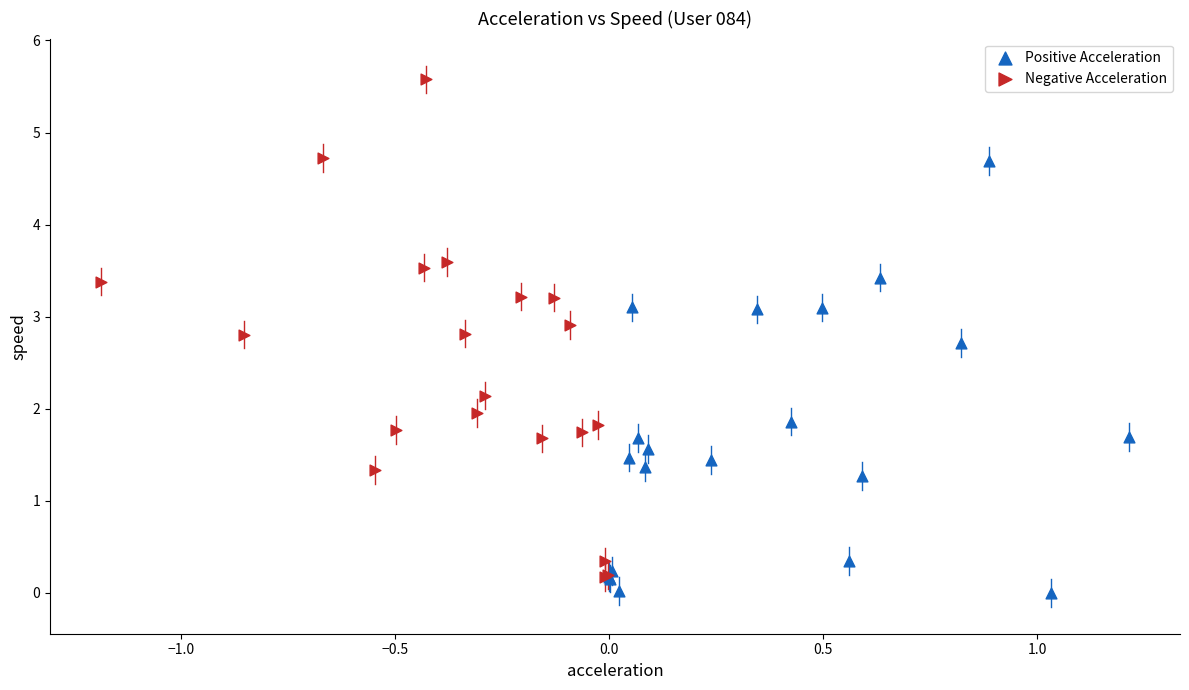

Which series contains the highest Y value?

Negative Acceleration